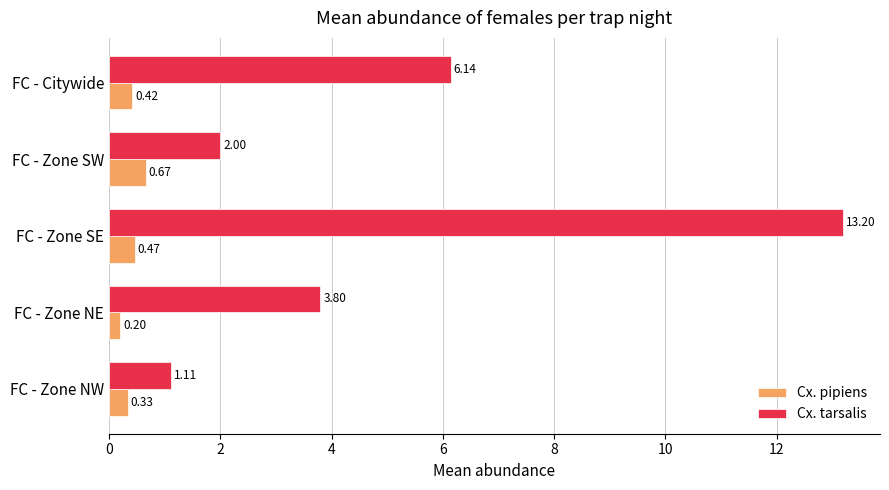

List the series in order of their peak value, highest first.

Cx. tarsalis, Cx. pipiens